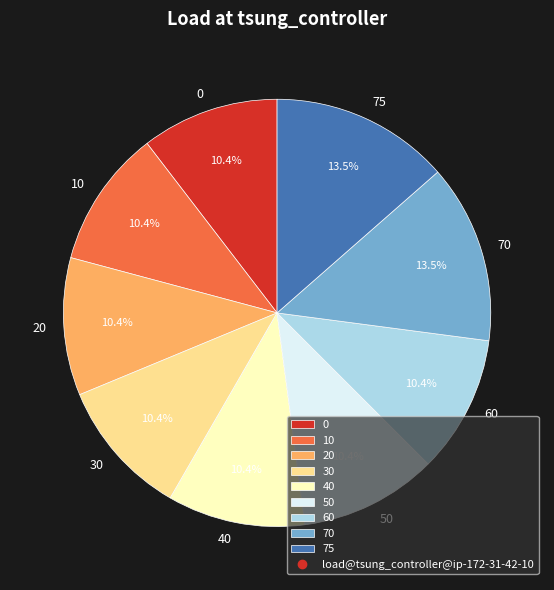

Is there a majority slice in this chart?

No